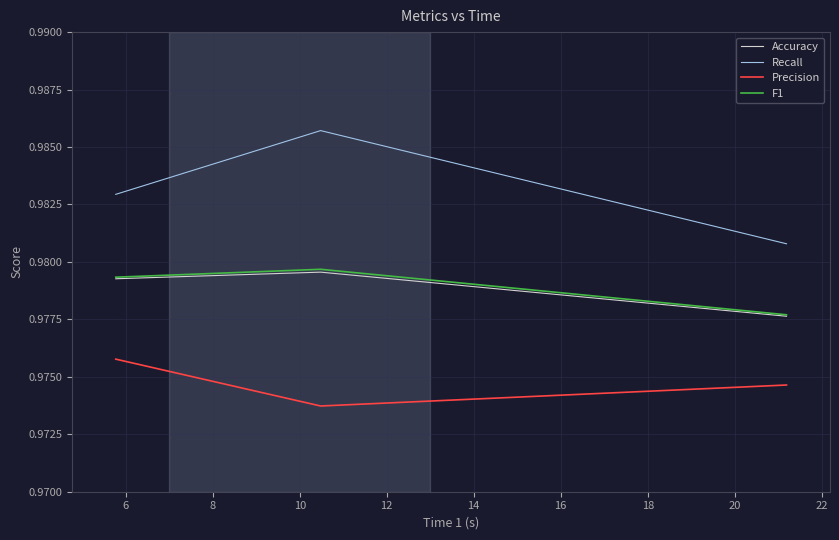

What are all the series names shown in the legend?

Accuracy, Recall, Precision, F1